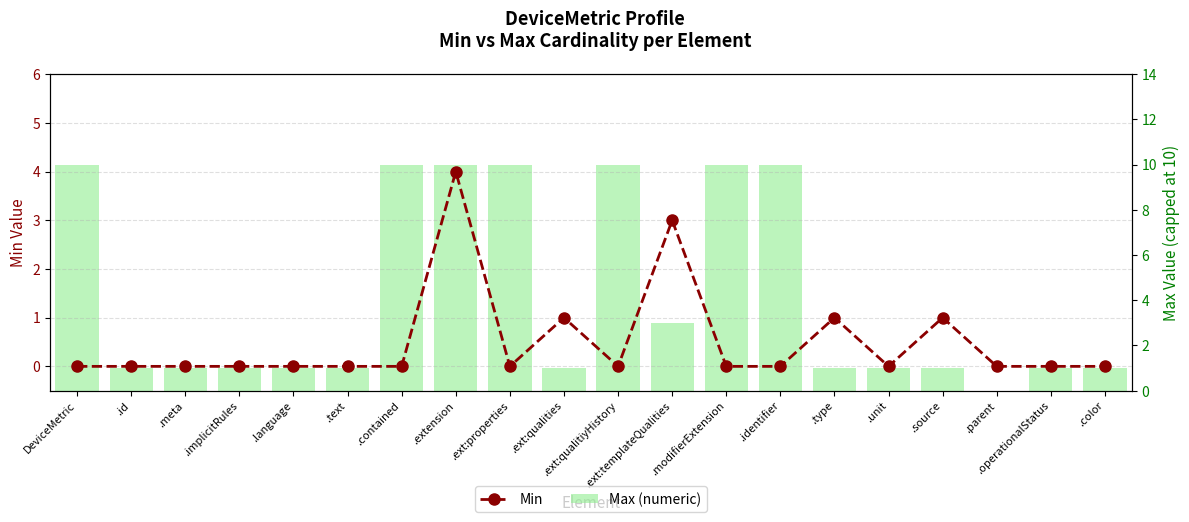

List the series in order of their overall mean, highest first.

Max (numeric), Min